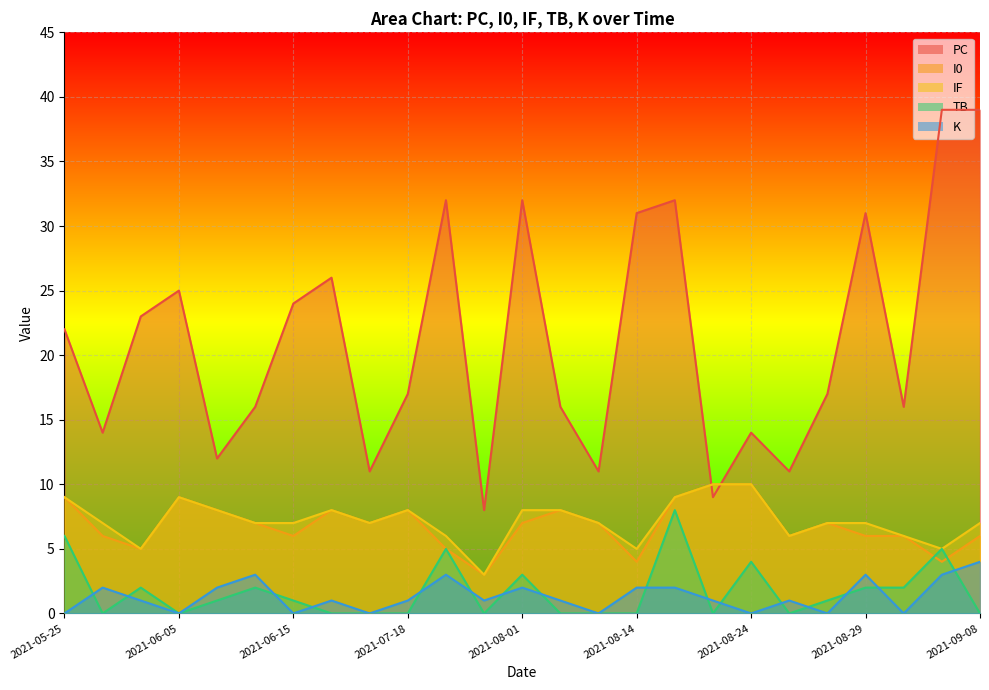

Reading right to left, extract all data points from this chart.

PC: 2021-09-08=39	2021-09-04=39	2021-09-01=16	2021-08-29=31	2021-08-27=17	2021-08-26=11	2021-08-24=14	2021-08-19=9	2021-08-18=32	2021-08-14=31	2021-08-07=11	2021-08-05=16	2021-08-01=32	2021-07-30=8	2021-07-23=32	2021-07-18=17	2021-06-22=11	2021-06-18=26	2021-06-15=24	2021-06-12=16	2021-06-08=12	2021-06-05=25	2021-06-02=23	2021-05-30=14	2021-05-25=22
I0: 2021-09-08=6	2021-09-04=4	2021-09-01=6	2021-08-29=6	2021-08-27=7	2021-08-26=6	2021-08-24=10	2021-08-19=10	2021-08-18=9	2021-08-14=4	2021-08-07=7	2021-08-05=8	2021-08-01=7	2021-07-30=3	2021-07-23=5	2021-07-18=8	2021-06-22=7	2021-06-18=8	2021-06-15=6	2021-06-12=7	2021-06-08=8	2021-06-05=9	2021-06-02=5	2021-05-30=6	2021-05-25=9
IF: 2021-09-08=7	2021-09-04=5	2021-09-01=6	2021-08-29=7	2021-08-27=7	2021-08-26=6	2021-08-24=10	2021-08-19=10	2021-08-18=9	2021-08-14=5	2021-08-07=7	2021-08-05=8	2021-08-01=8	2021-07-30=3	2021-07-23=6	2021-07-18=8	2021-06-22=7	2021-06-18=8	2021-06-15=7	2021-06-12=7	2021-06-08=8	2021-06-05=9	2021-06-02=5	2021-05-30=7	2021-05-25=9
TB: 2021-09-08=0	2021-09-04=5	2021-09-01=2	2021-08-29=2	2021-08-27=1	2021-08-26=0	2021-08-24=4	2021-08-19=0	2021-08-18=8	2021-08-14=0	2021-08-07=0	2021-08-05=0	2021-08-01=3	2021-07-30=0	2021-07-23=5	2021-07-18=0	2021-06-22=0	2021-06-18=0	2021-06-15=1	2021-06-12=2	2021-06-08=1	2021-06-05=0	2021-06-02=2	2021-05-30=0	2021-05-25=6
K: 2021-09-08=4	2021-09-04=3	2021-09-01=0	2021-08-29=3	2021-08-27=0	2021-08-26=1	2021-08-24=0	2021-08-19=1	2021-08-18=2	2021-08-14=2	2021-08-07=0	2021-08-05=1	2021-08-01=2	2021-07-30=1	2021-07-23=3	2021-07-18=1	2021-06-22=0	2021-06-18=1	2021-06-15=0	2021-06-12=3	2021-06-08=2	2021-06-05=0	2021-06-02=1	2021-05-30=2	2021-05-25=0